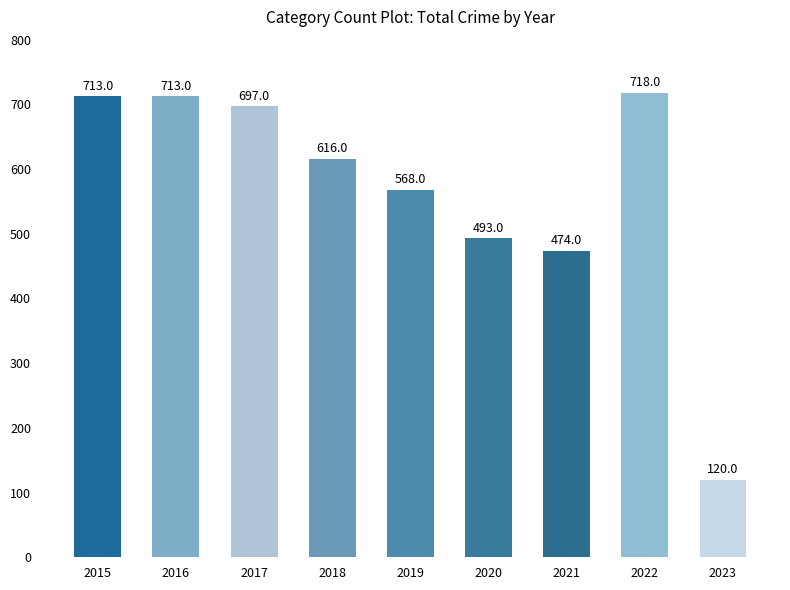

Reading right to left, extract all data points from this chart.

2023=120	2022=718	2021=474	2020=493	2019=568	2018=616	2017=697	2016=713	2015=713